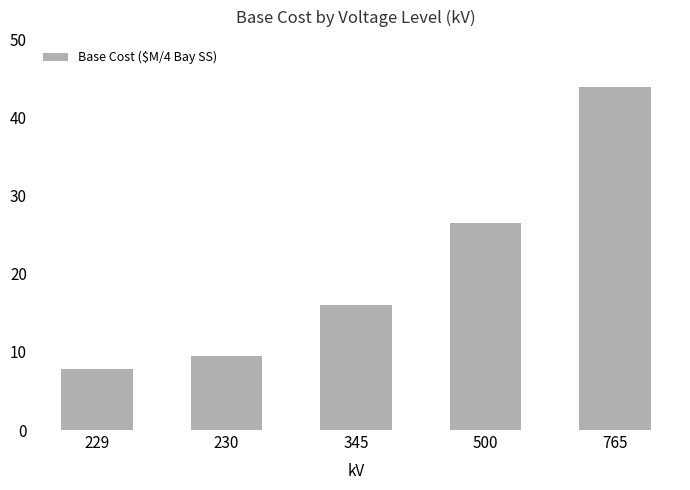

How many data points are less than 16?

2